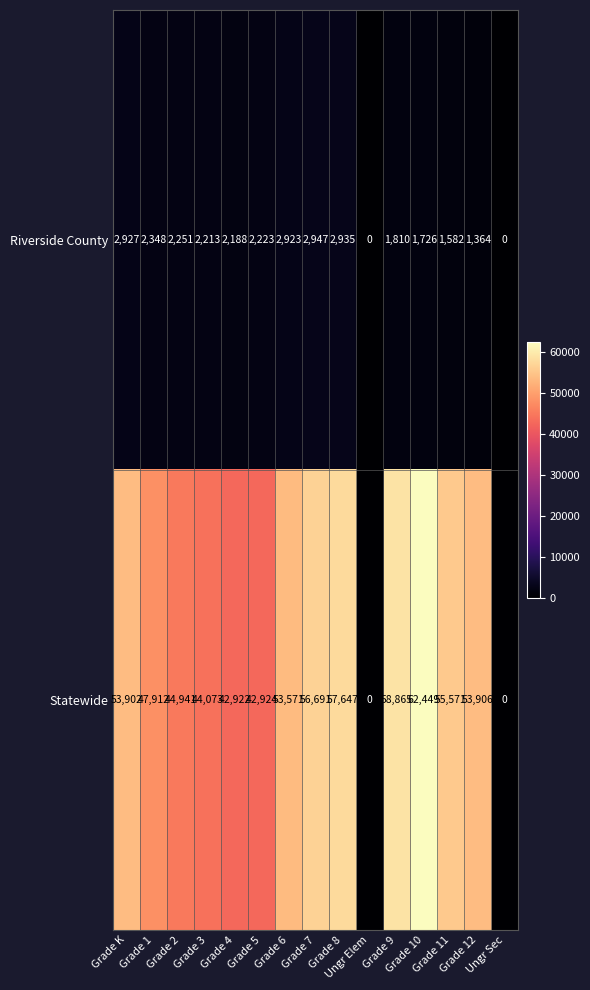

Which series has the largest total across all categories?

Statewide